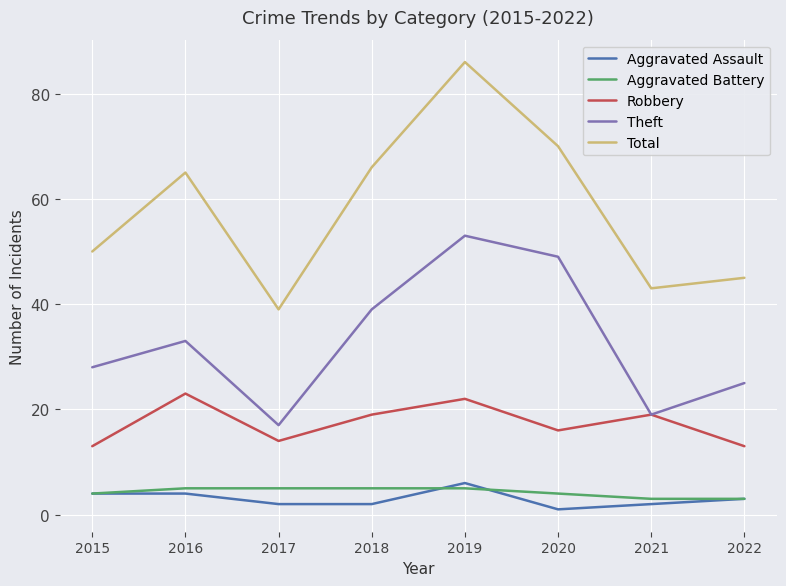

Is the value of Total at 2022 greater than the value of Aggravated Assault at 2015?

Yes